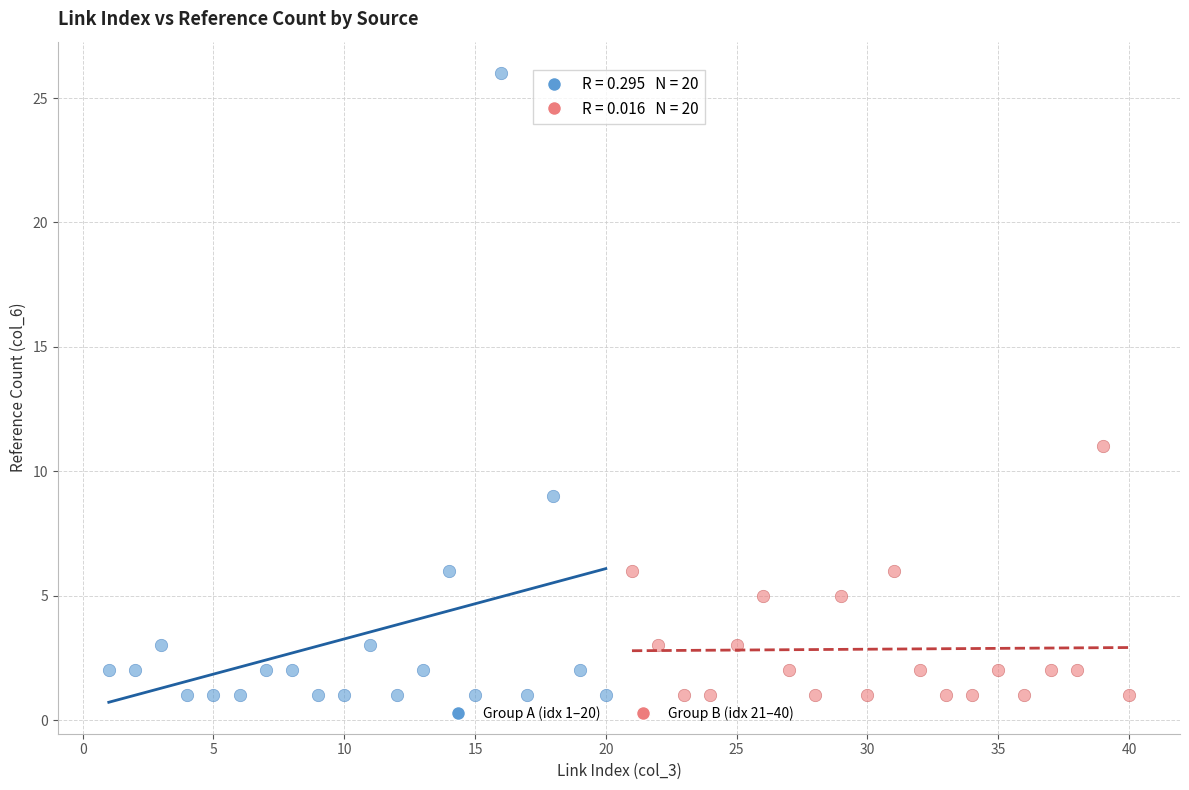

Which series contains the highest Y value?

Group A (idx 1–20)